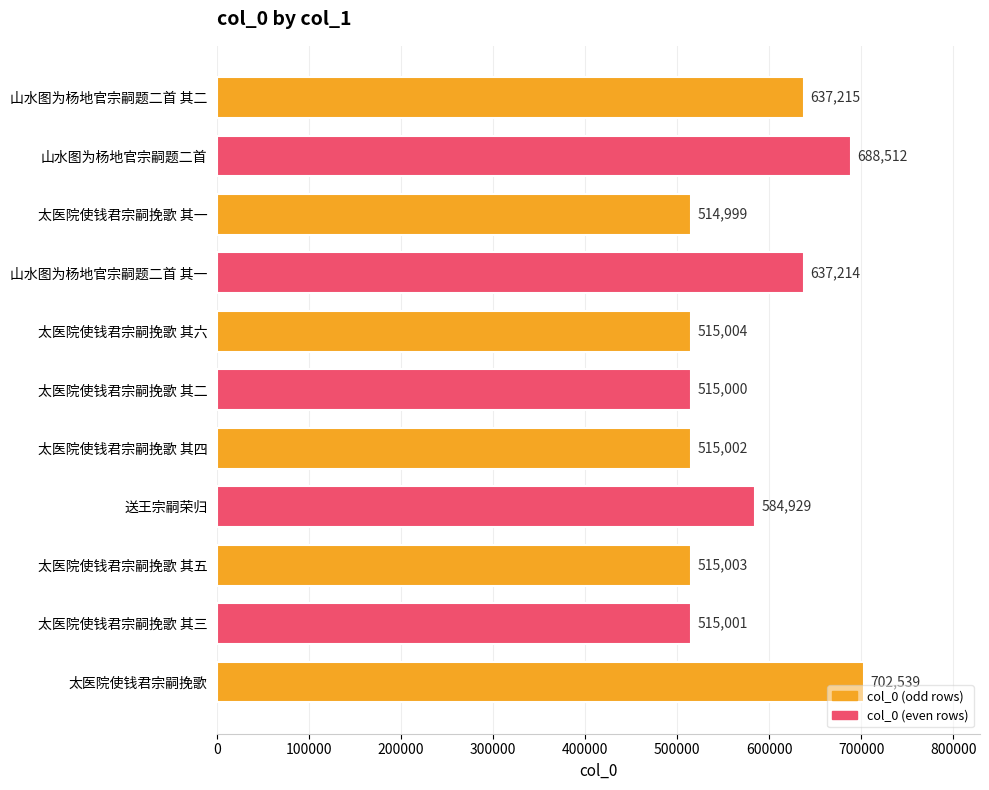

Rank the categories by value from highest to lowest.

太医院使钱君宗嗣挽歌, 山水图为杨地官宗嗣题二首, 山水图为杨地官宗嗣题二首 其二, 山水图为杨地官宗嗣题二首 其一, 送王宗嗣荣归, 太医院使钱君宗嗣挽歌 其六, 太医院使钱君宗嗣挽歌 其五, 太医院使钱君宗嗣挽歌 其四, 太医院使钱君宗嗣挽歌 其三, 太医院使钱君宗嗣挽歌 其二, 太医院使钱君宗嗣挽歌 其一